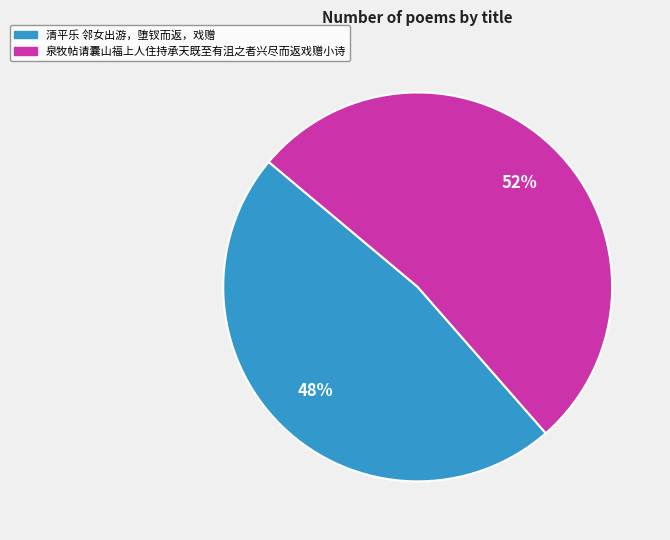

What is the ratio of the value at 泉牧帖请囊山福上人住持承天既至有沮之者兴尽而返戏赠小诗 to the value at 清平乐 邻女出游，堕钗而返，戏赠?

1.1